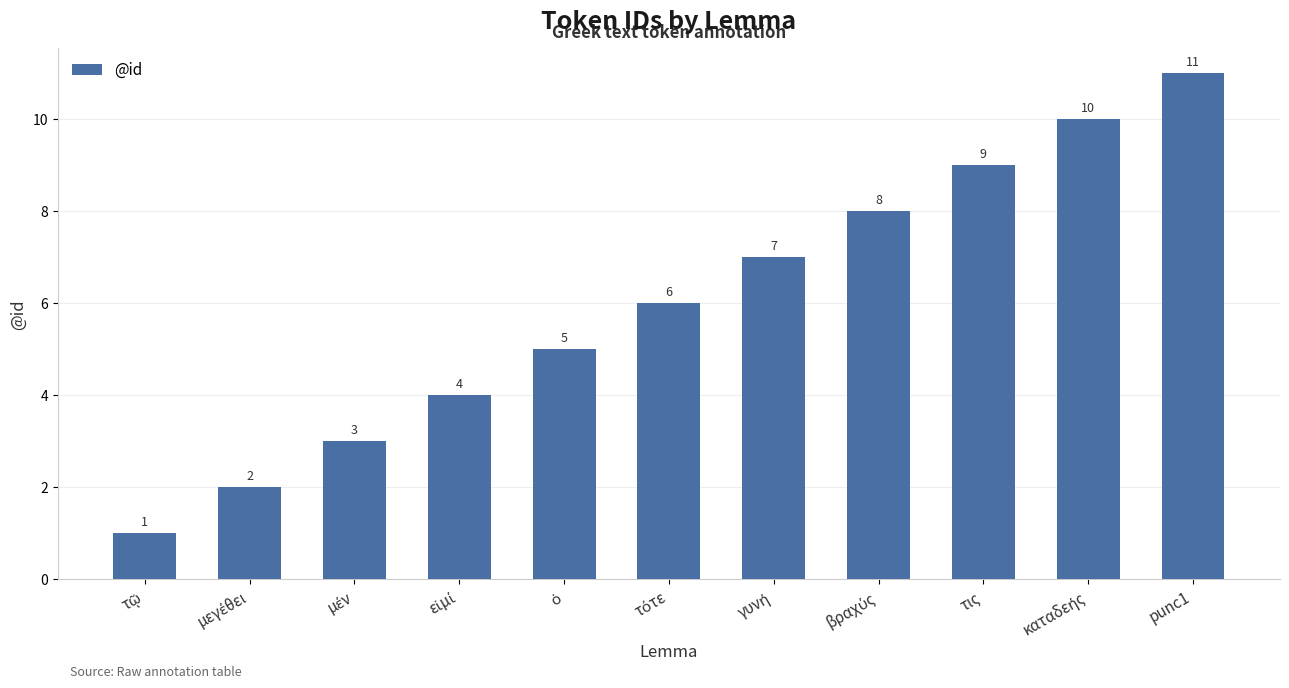

Count the values in the range 3 to 9.

7